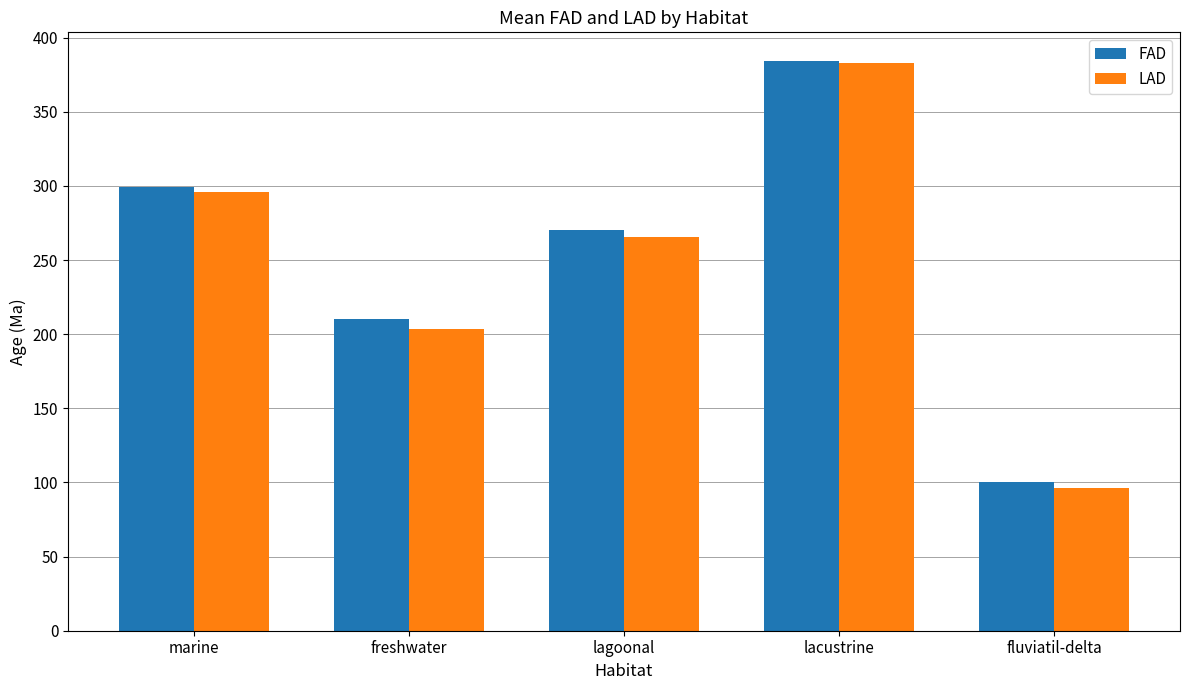

What is the minimum value for LAD?

96.1